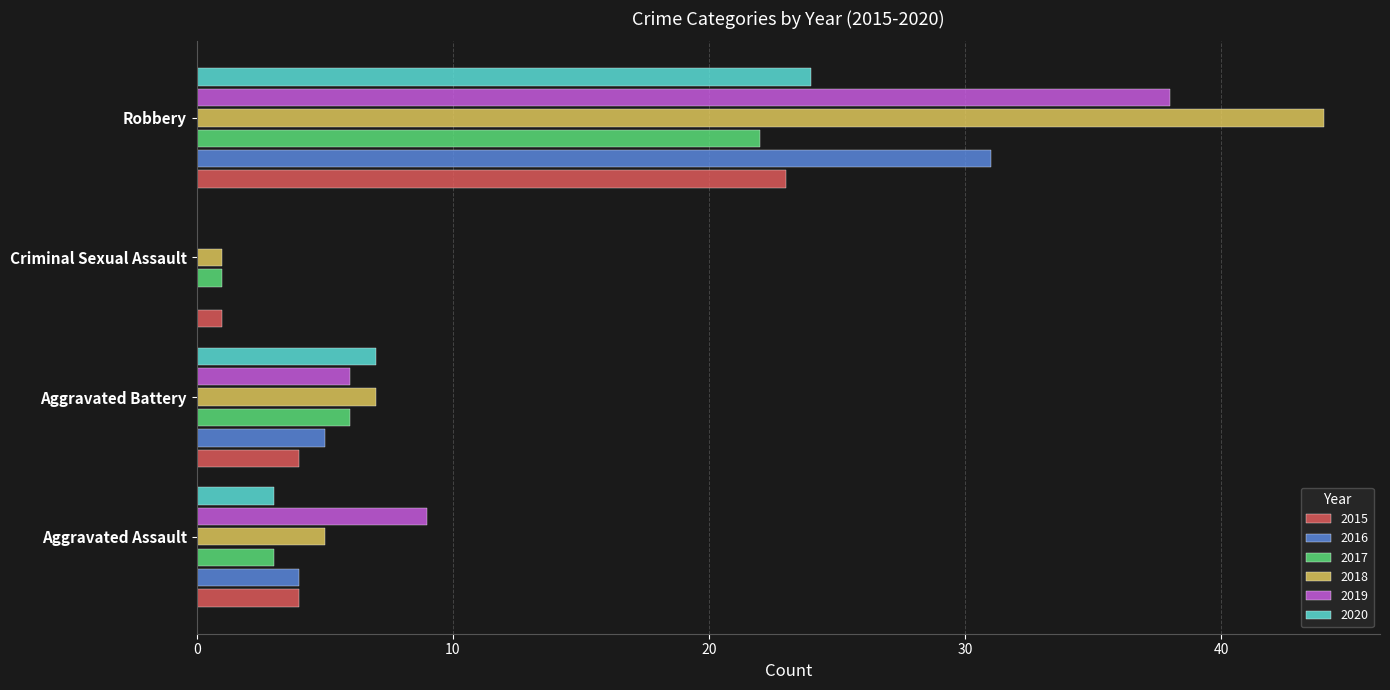

Which series changed the most between Criminal Sexual Assault and Robbery?

2018